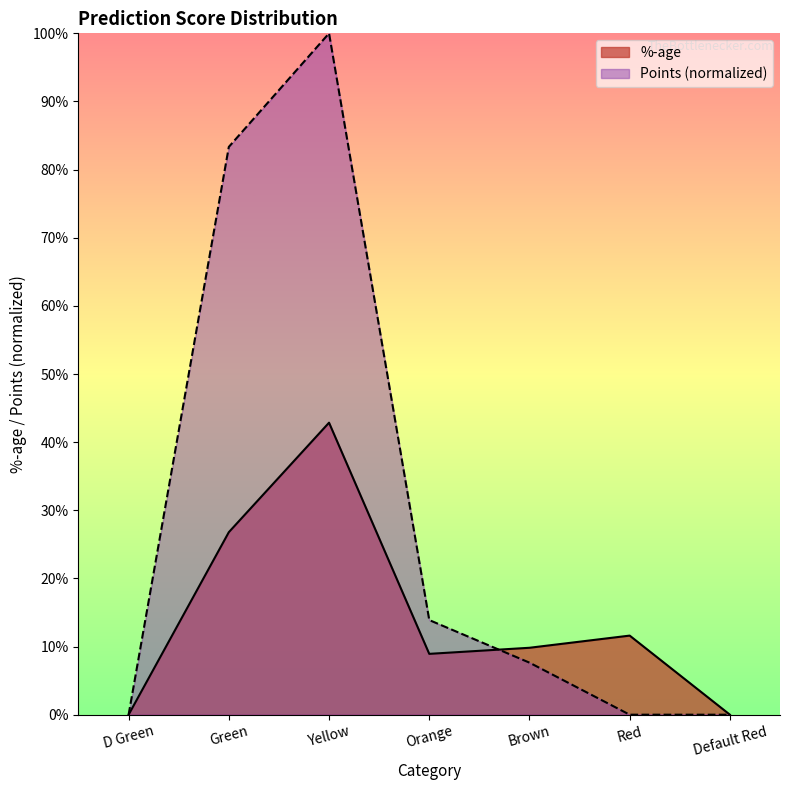

At which label is %-age closest to 0?

D Green